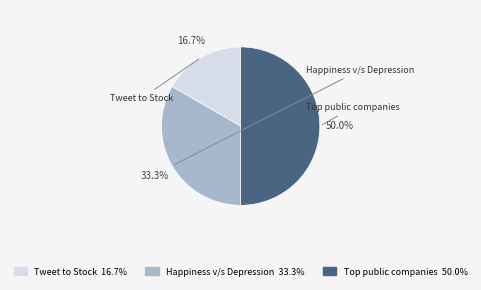

How many segments does this pie chart have?

3